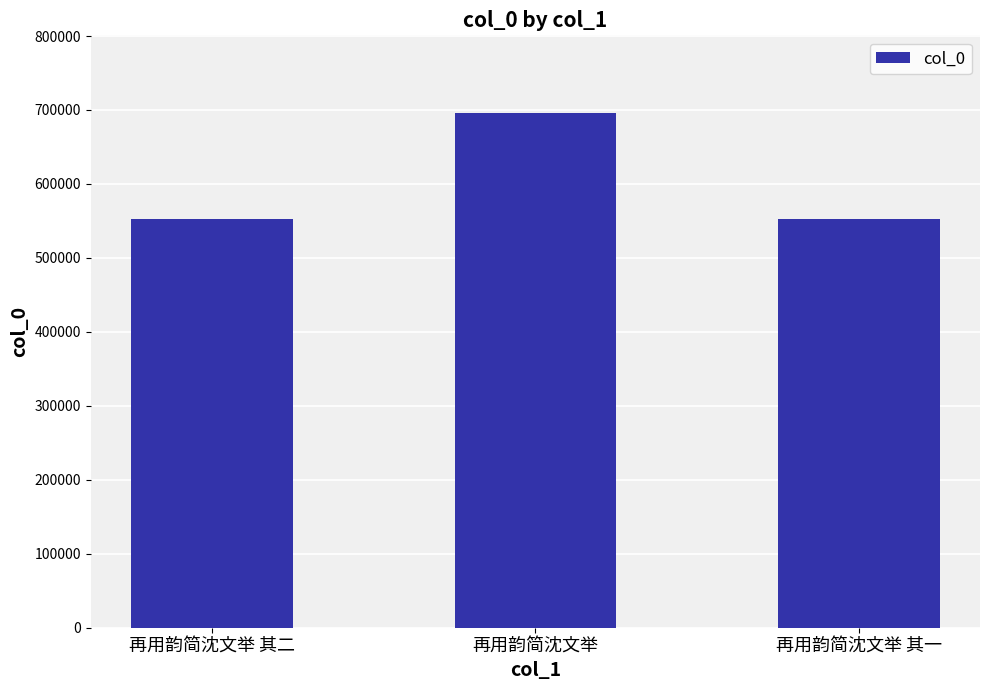

At which label is the value closest to 624690?

再用韵简沈文举 其二